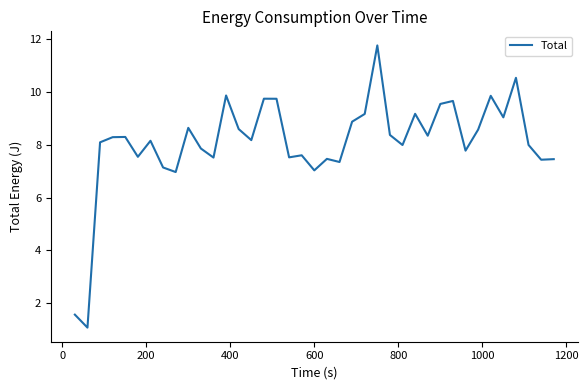

What is the difference between the maximum and minimum values?

10.7